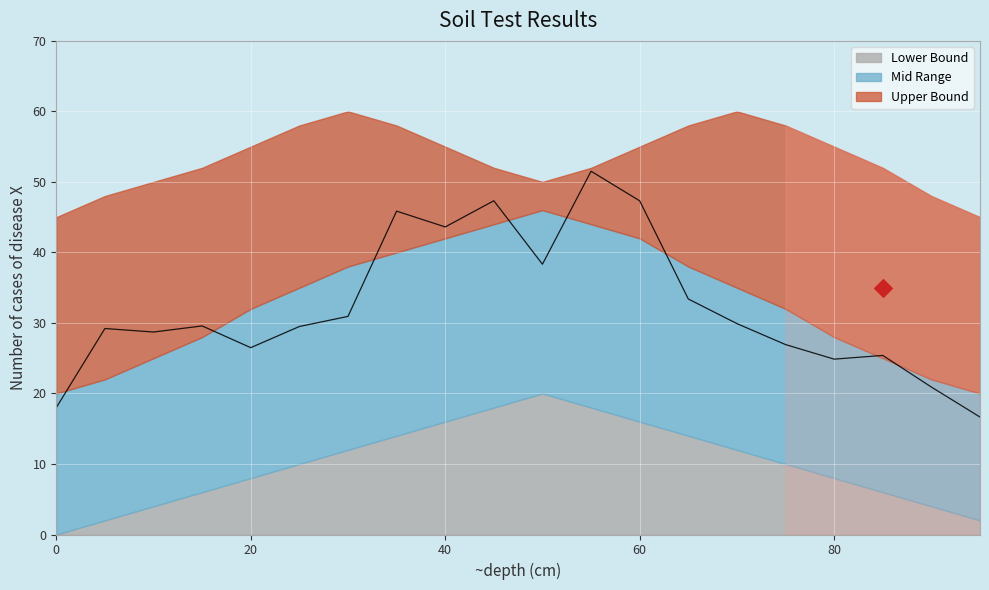

At how many categories does at least one series exceed 37?

20